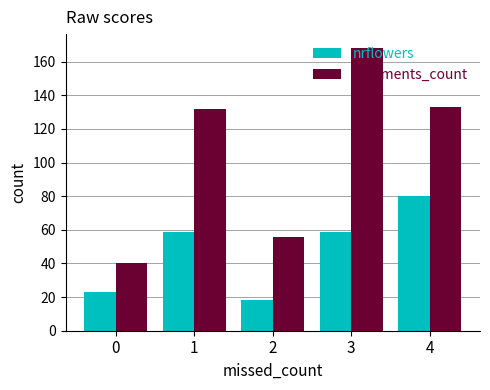

What is the approximate value of judgments_count at 2, to the nearest 10?

60